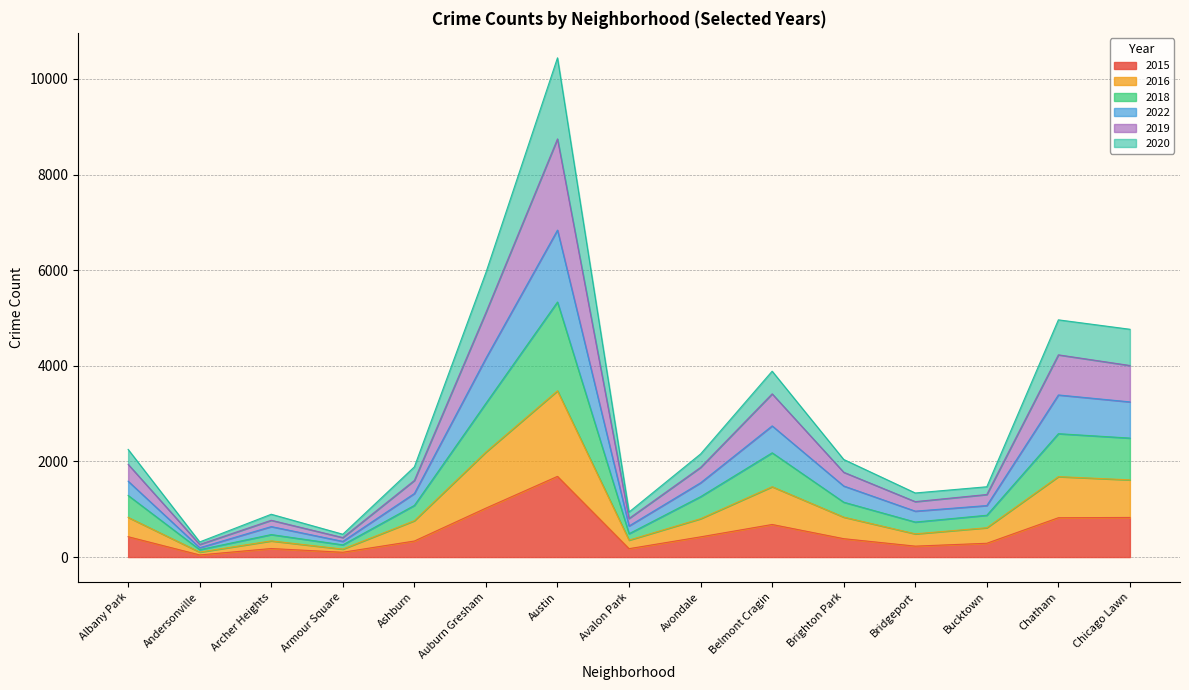

The 2015 series shows 122 at Archer Heights. True or false?

False